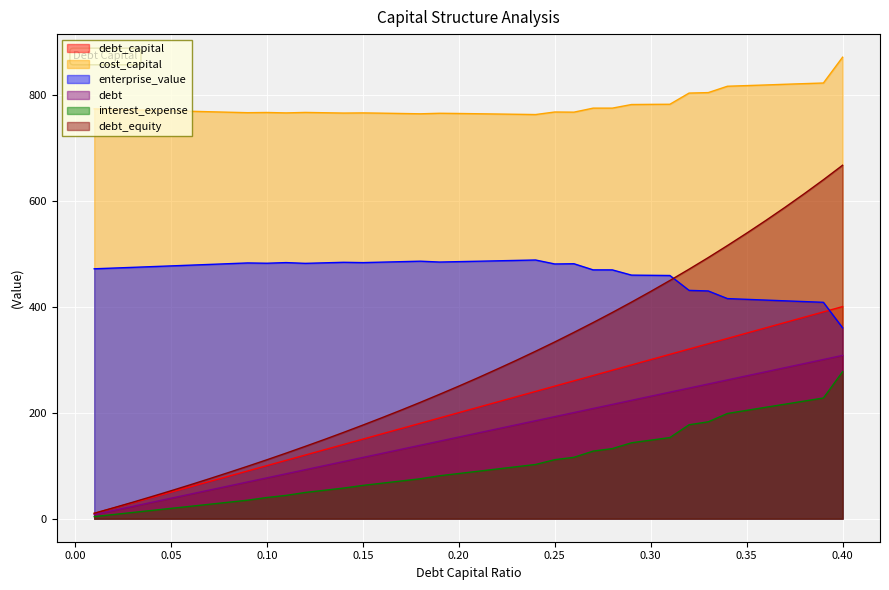

Which series has the widest spread of values?

debt_equity